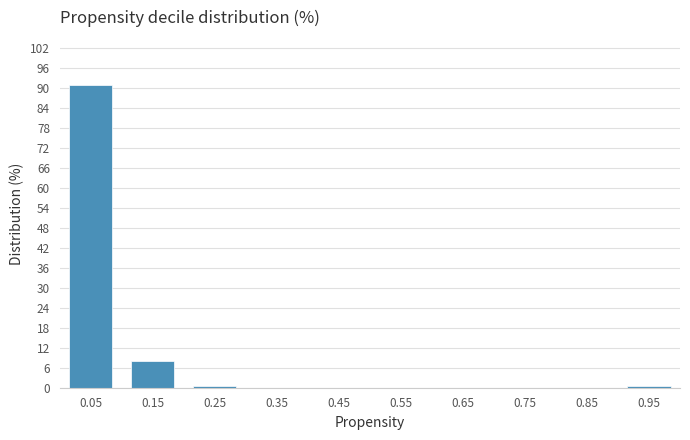

How tall is the bar that spans 0.1 to 0.2 on the x-axis? The values are not printed on the chart, so give them approximately, as read against the axis.

8